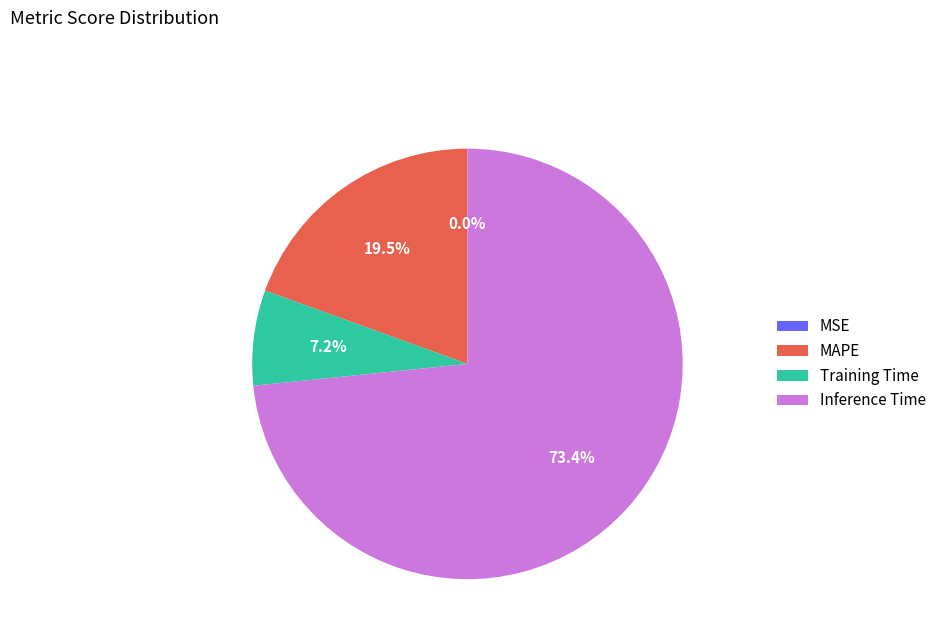

Do MAPE and Training Time together represent more than half of the pie?

No